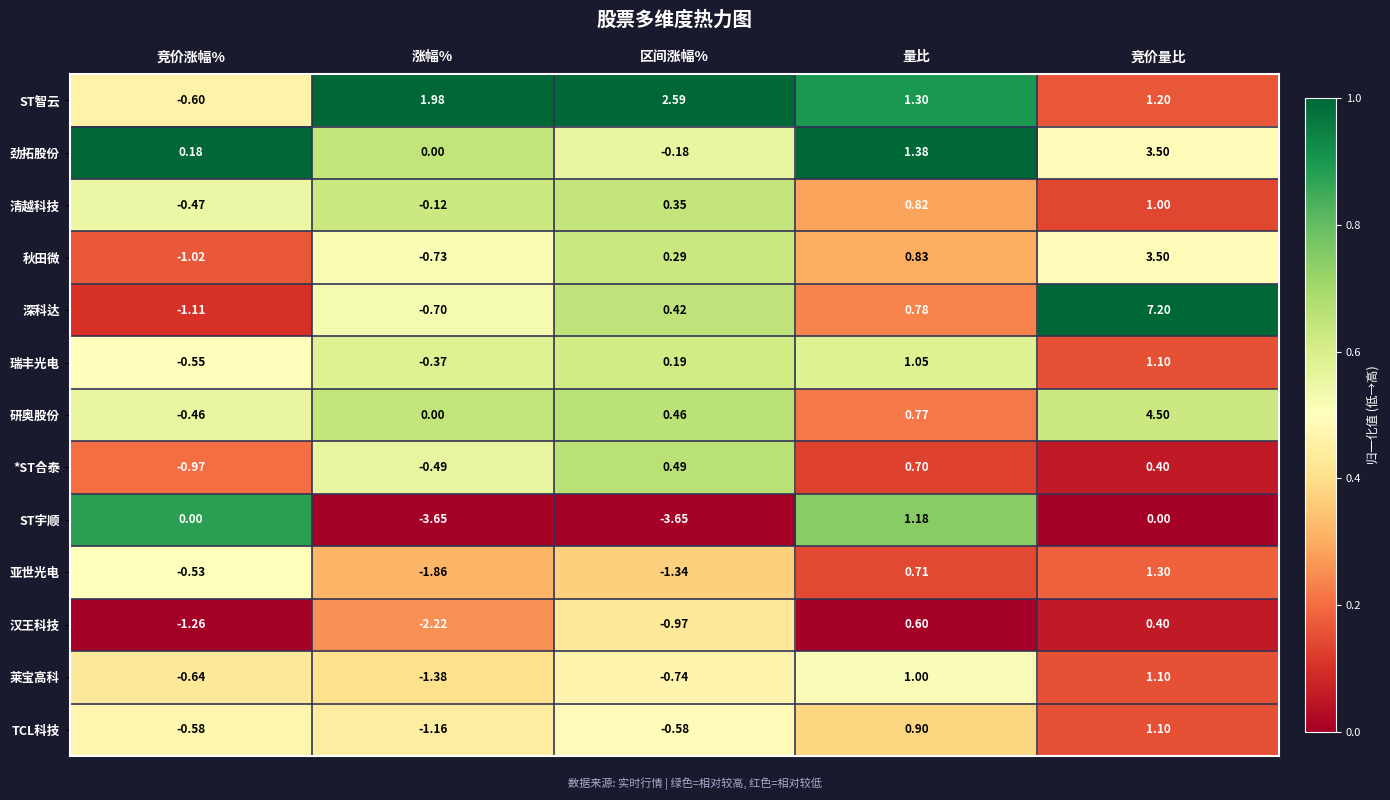

Which series changed the most between 涨幅% and 竞价量比?

深科达